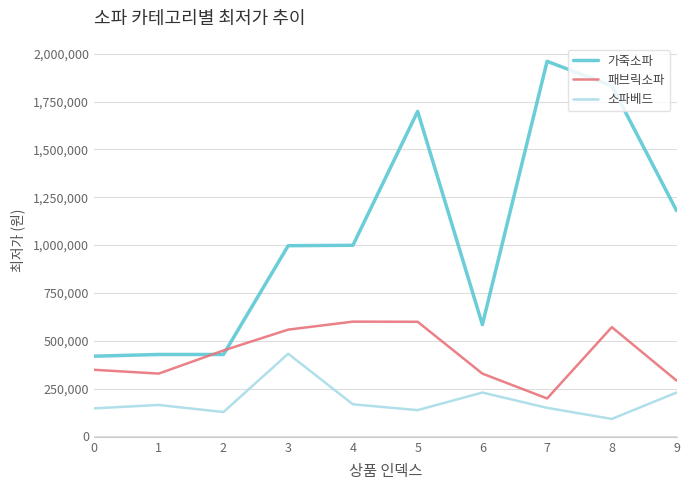

What is the difference between the maximum and second lowest values in the 패브릭소파 series?

308190